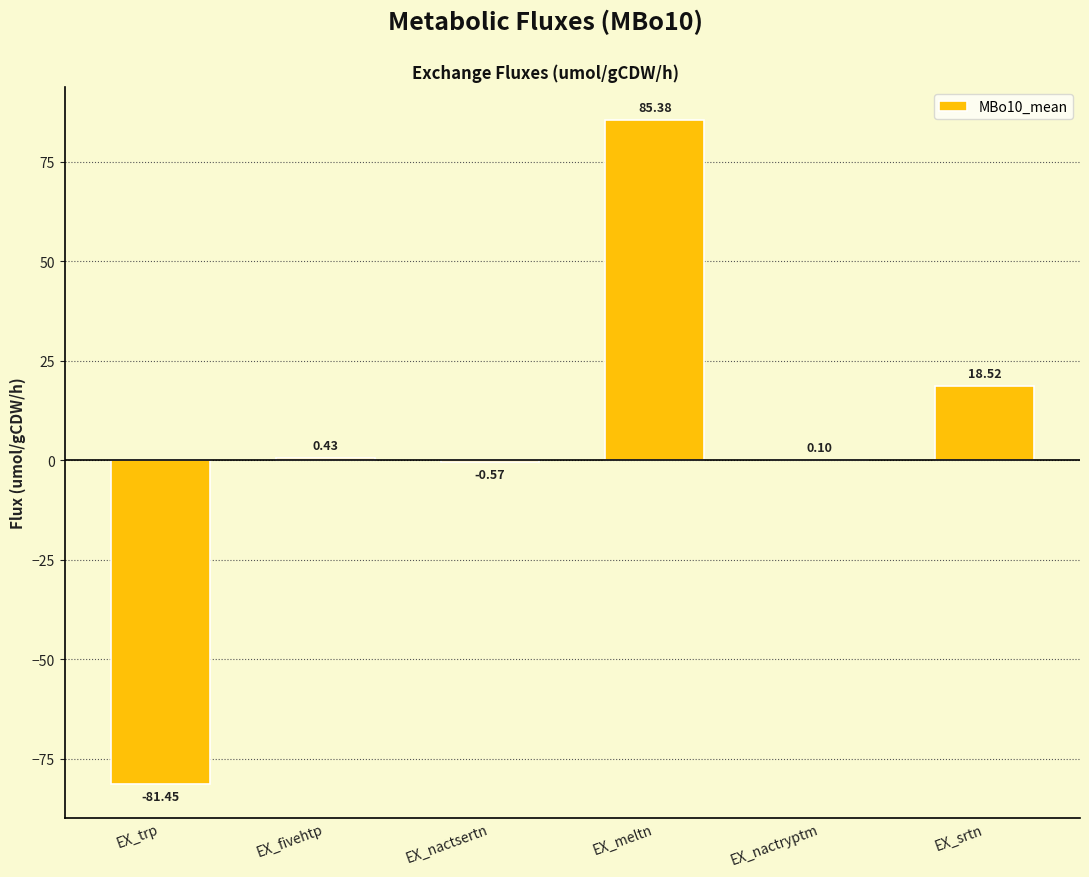

What is the sum of all values?

22.4